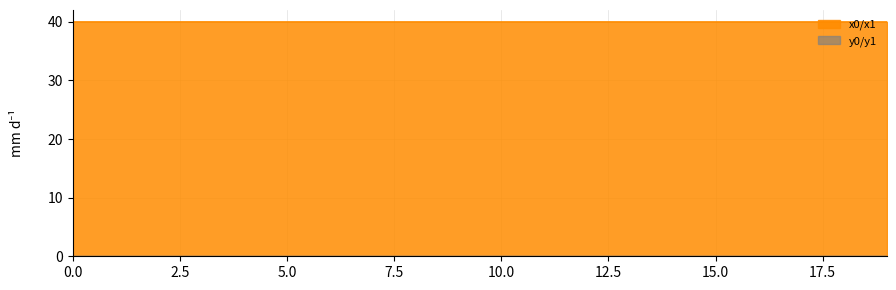

Is it true that x0 equals 12.4 at 13?

False